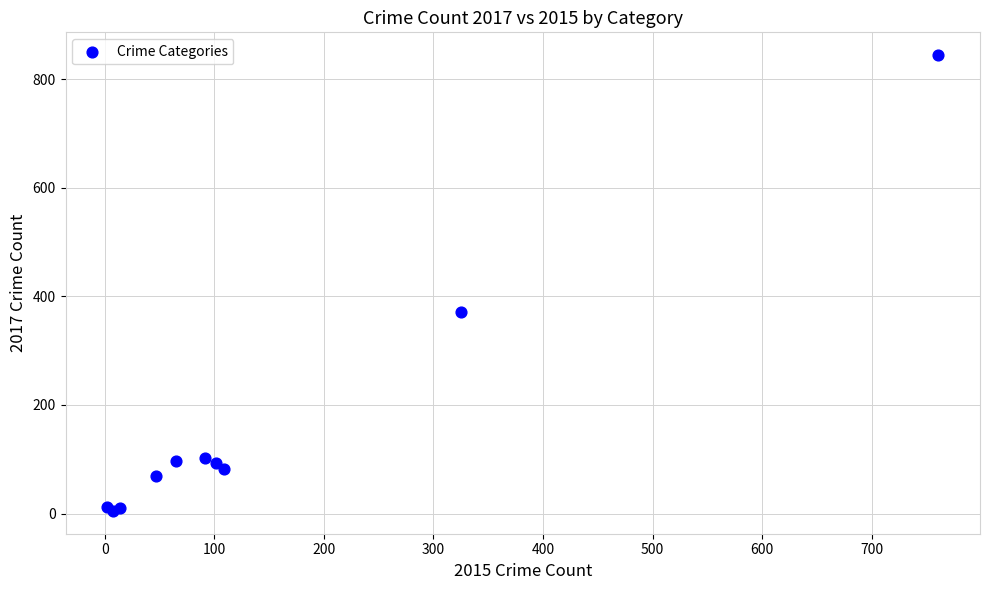

What Y value in the scatter plot is closest to 424?

371